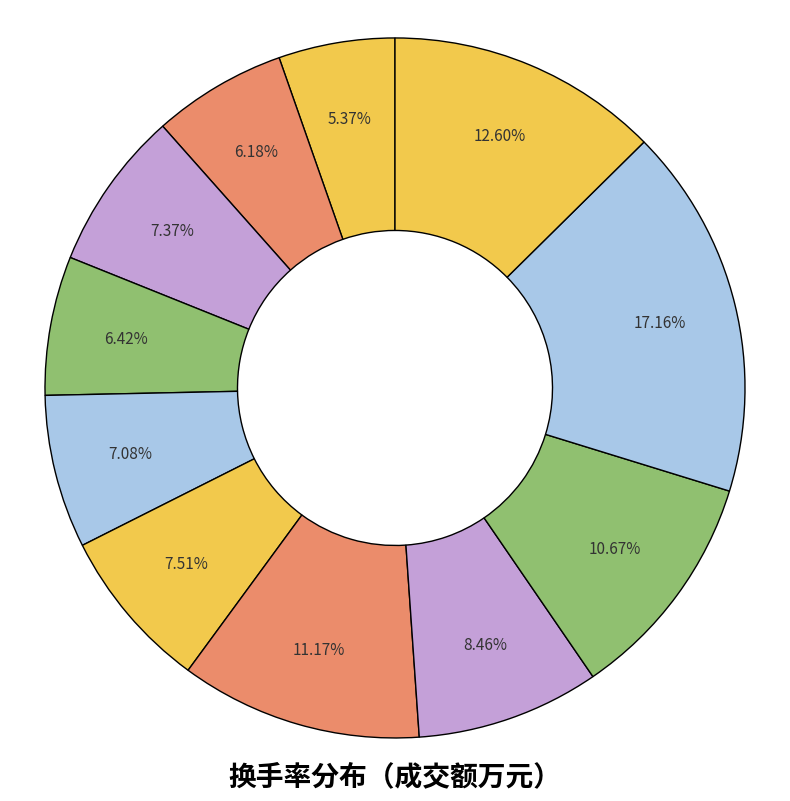

How many slices are in this pie chart?

11